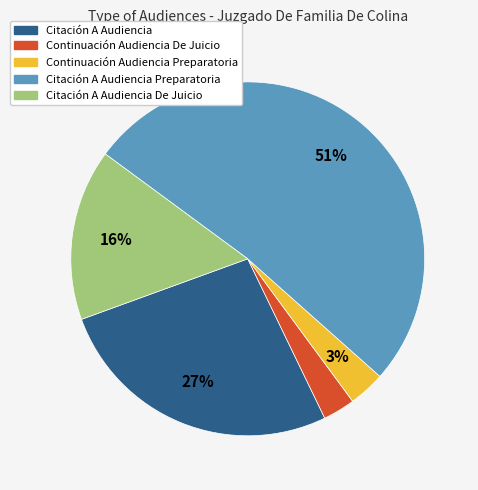

Is there any slice that represents more than half of the pie?

Yes